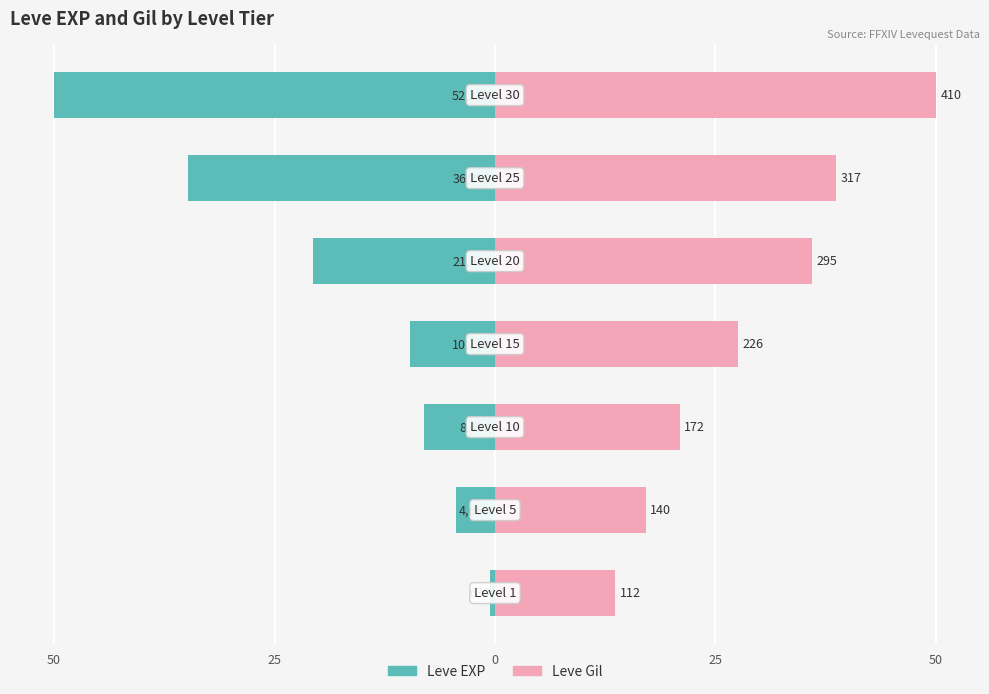

Rank the series at 50 from highest to lowest value.

Leve Gil, Leve EXP